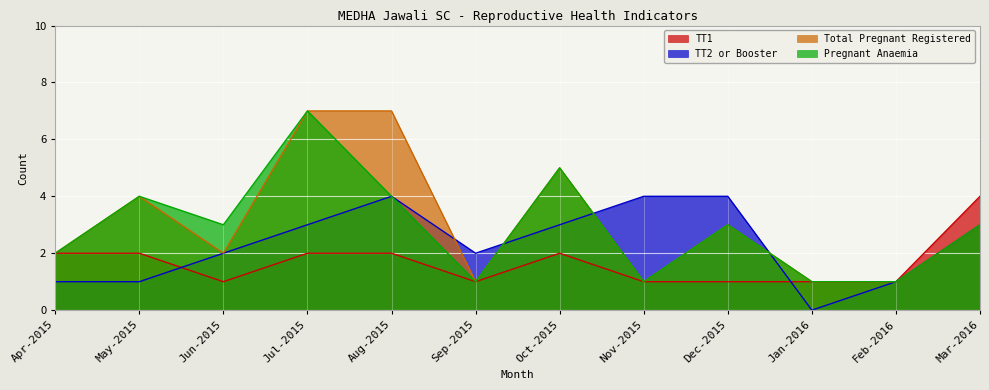

How many categories are shown in the chart?

12